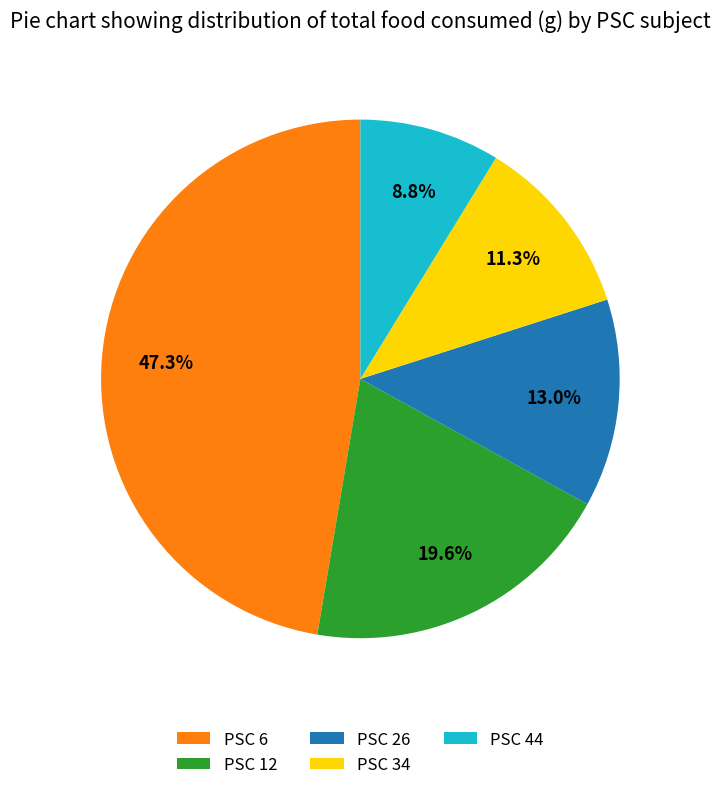

Which has a higher value, PSC 34 or PSC 44?

PSC 34